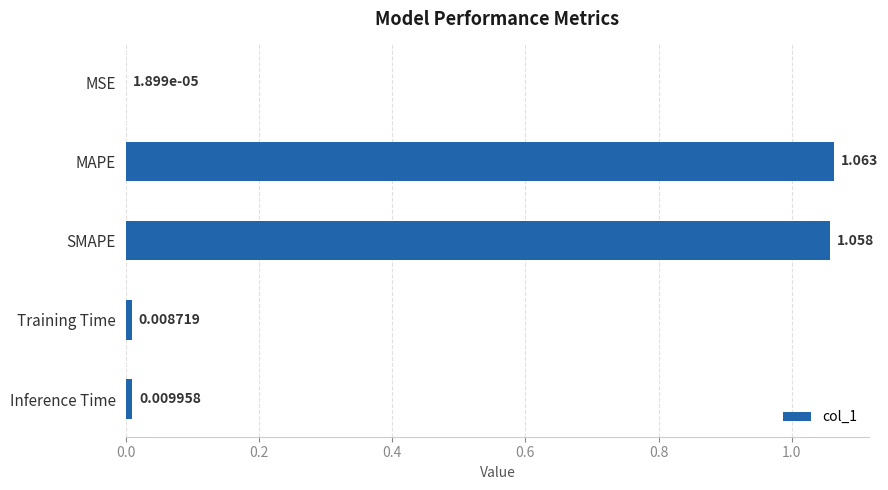

Which has a higher value, Inference Time or Training Time?

Inference Time